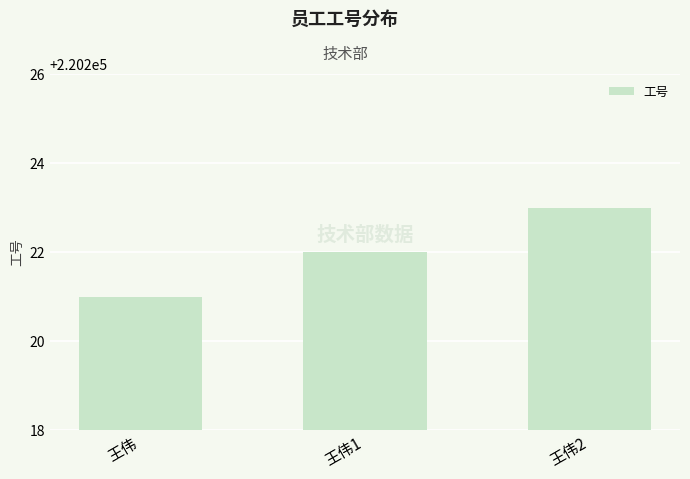

Reading right to left, list all the values displayed in this chart.

王伟2=220223	王伟1=220222	王伟=220221